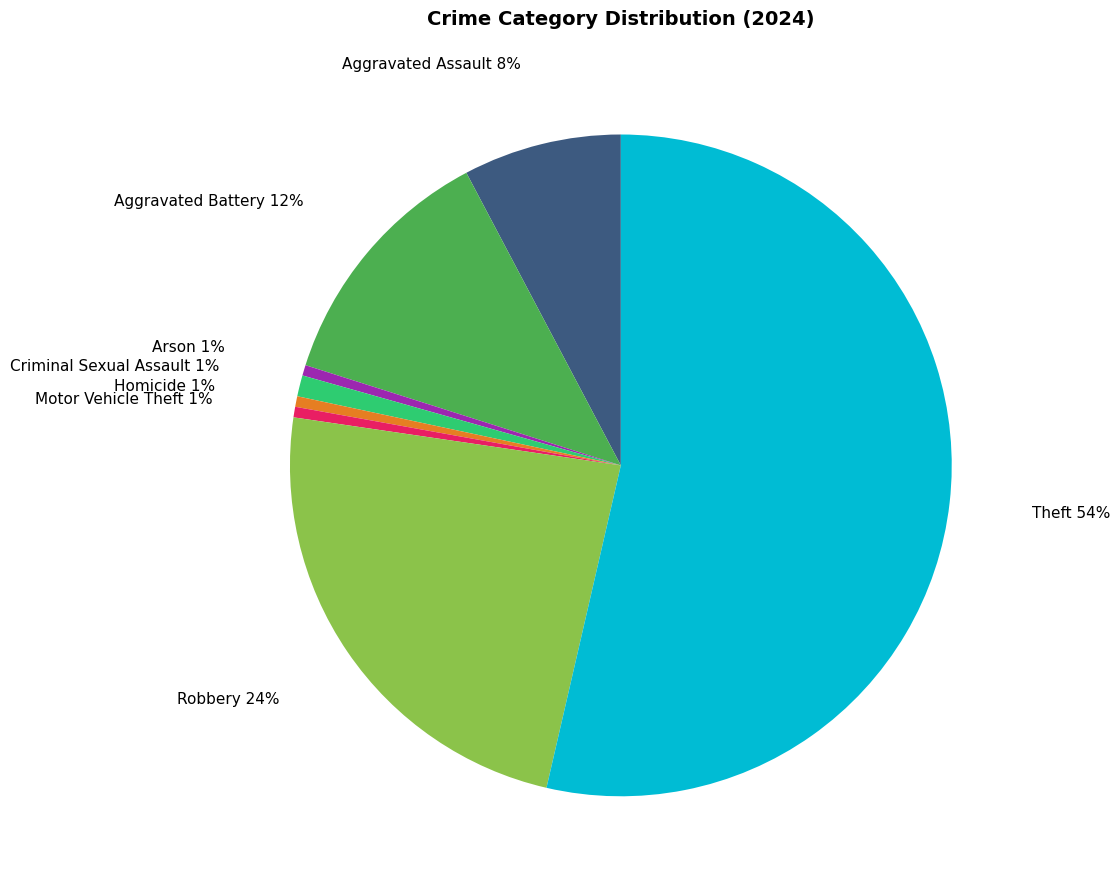

To the nearest percent, what is the average slice percentage?

12%